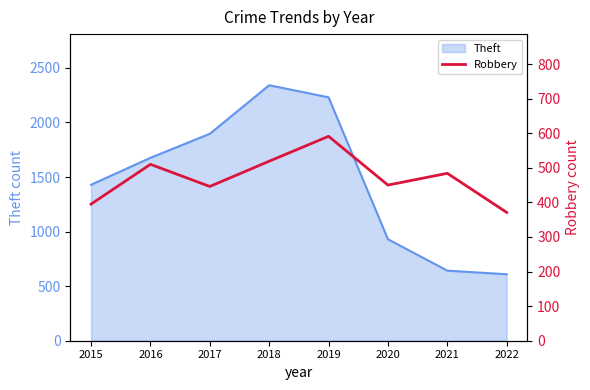

The value of Theft at 2022 is 240. True or false?

False